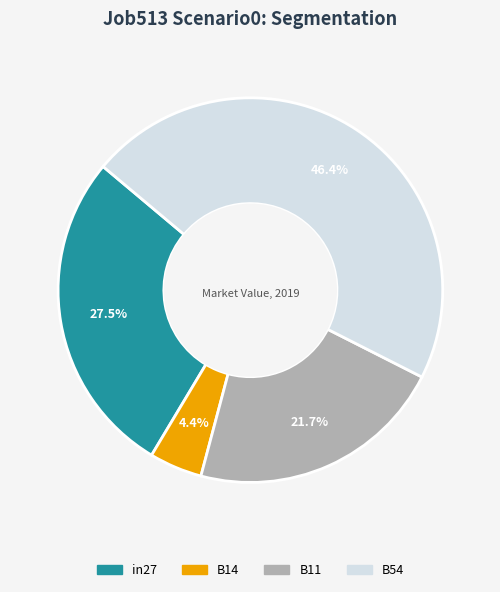

What is the smallest slice in the pie chart?

B14